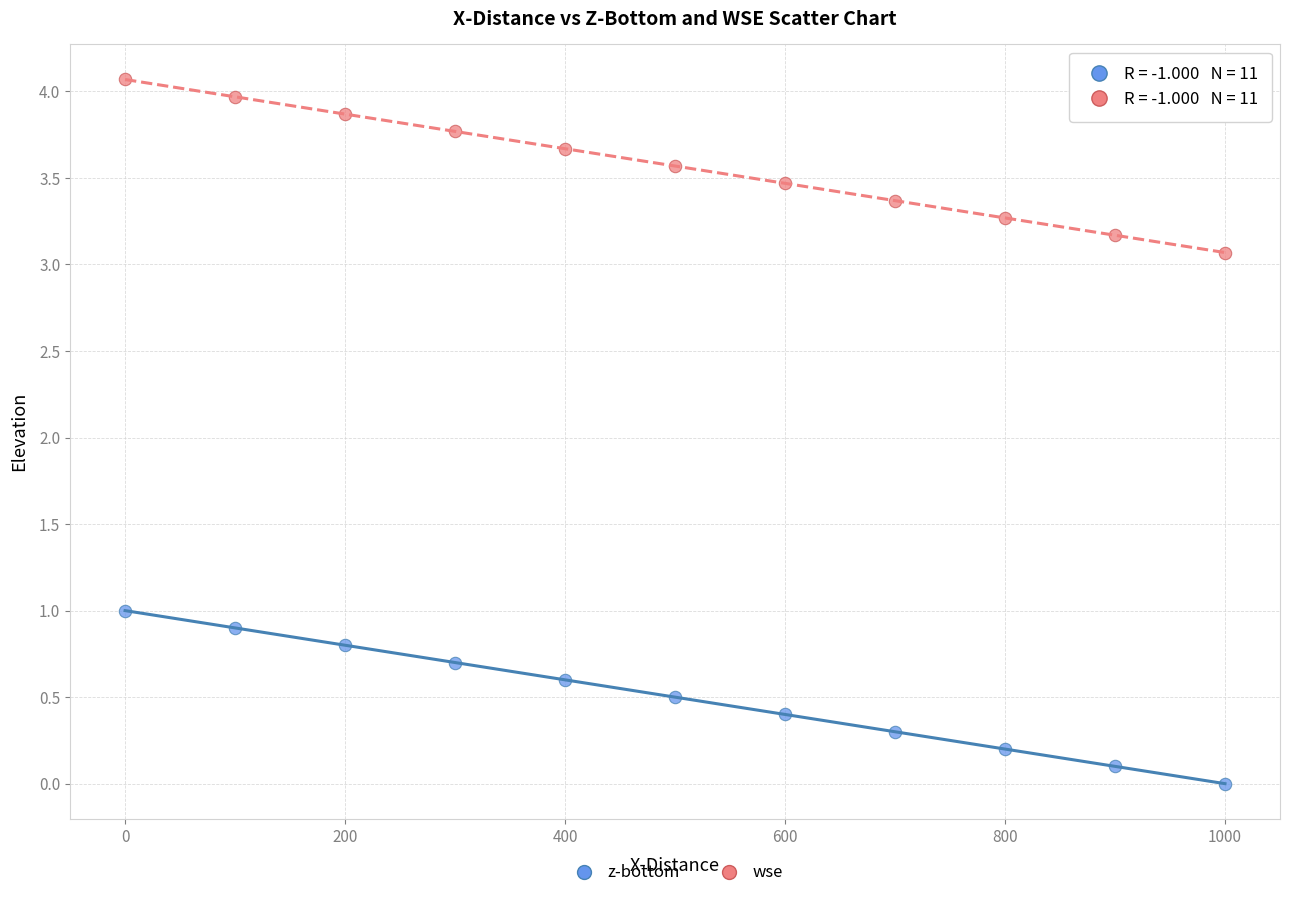

Which series contains the highest Y value?

wse